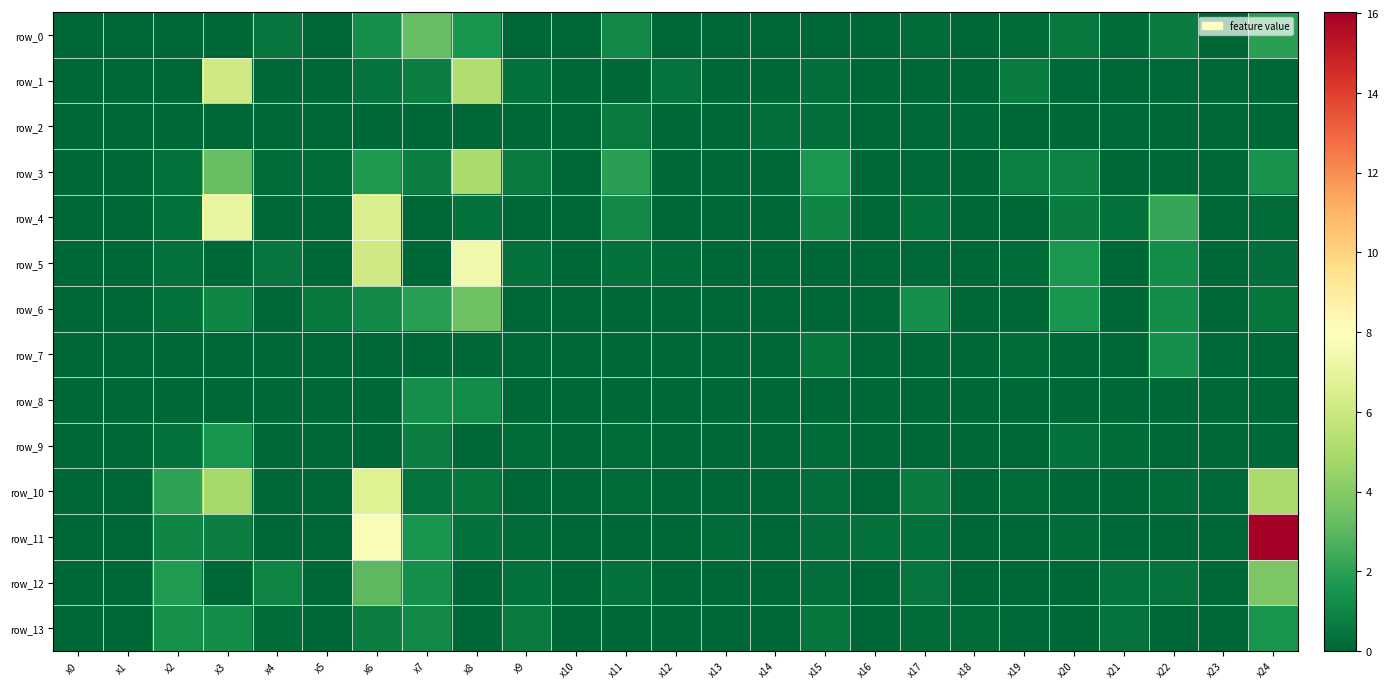

What is the total value across all series at x12?

0.6